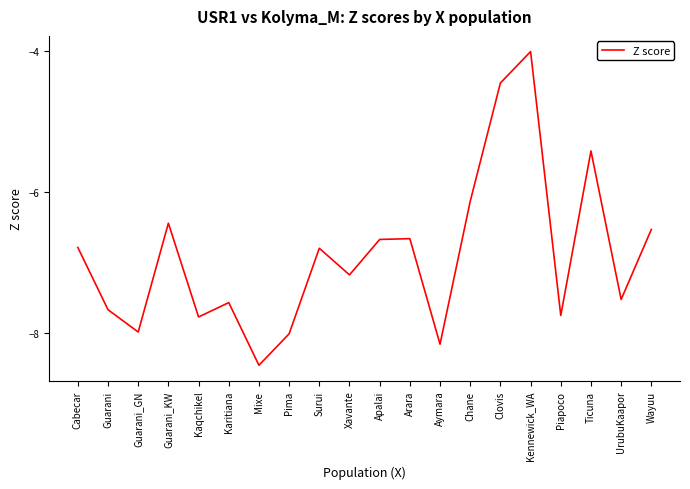

Count the number of categories in the chart.

20